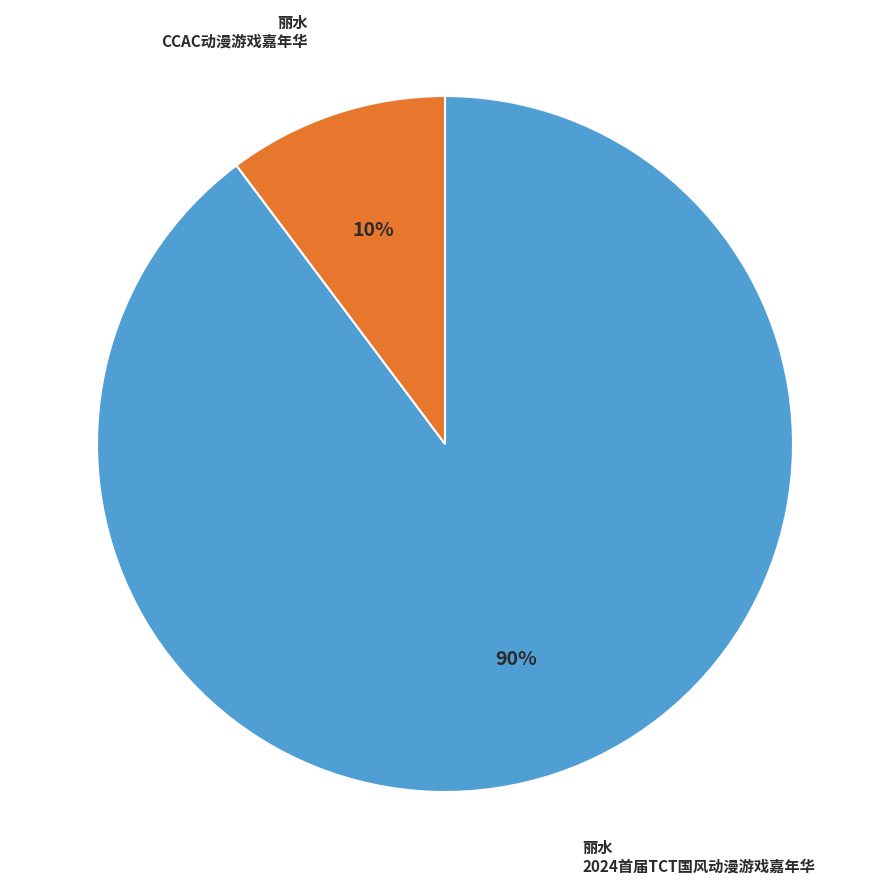

How many segments does this pie chart have?

2